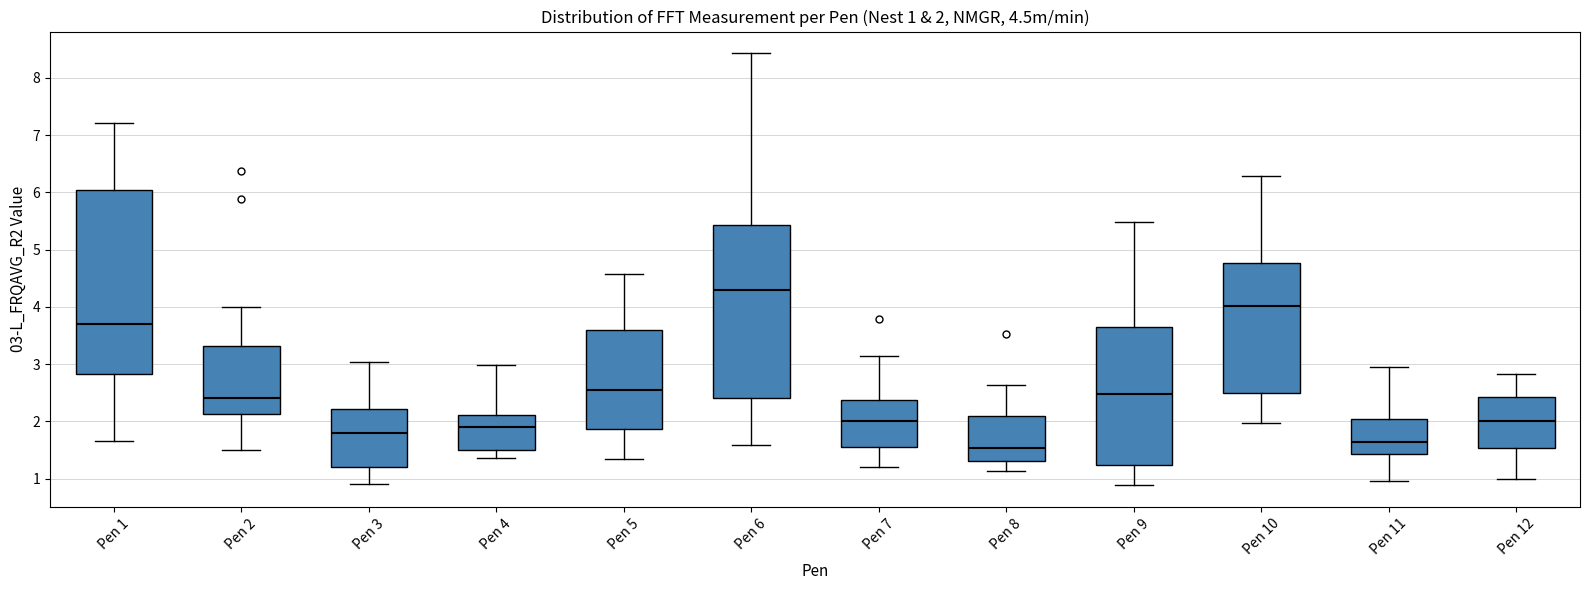

Which box is the tallest, from its lower edge to its upper edge?

Pen 1